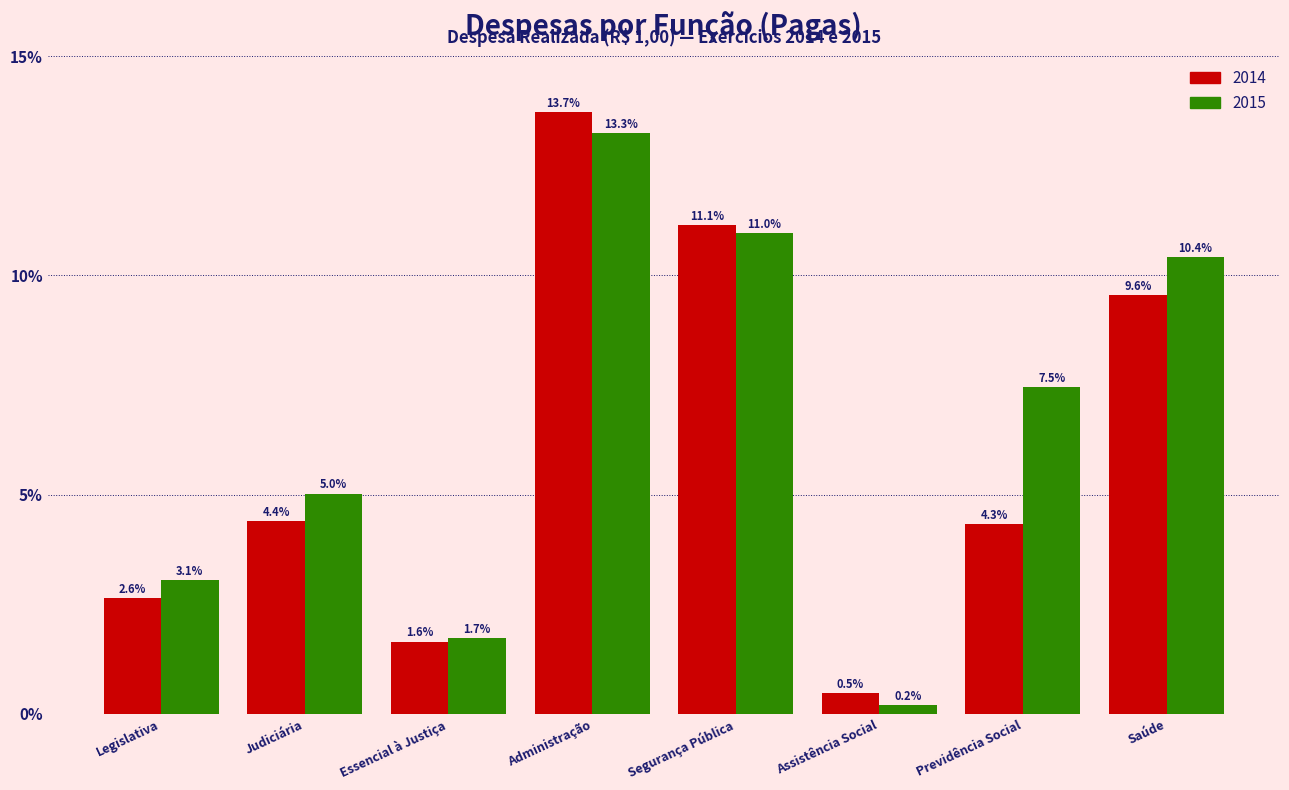

Reading right to left, transcribe all the data shown in this chart.

2014: Saúde=9.6	Previdência Social=4.3	Assistência Social=0.5	Segurança Pública=11.1	Administração=13.7	Essencial à Justiça=1.6	Judiciária=4.4	Legislativa=2.6
2015: Saúde=10.4	Previdência Social=7.5	Assistência Social=0.2	Segurança Pública=11.0	Administração=13.3	Essencial à Justiça=1.7	Judiciária=5.0	Legislativa=3.1